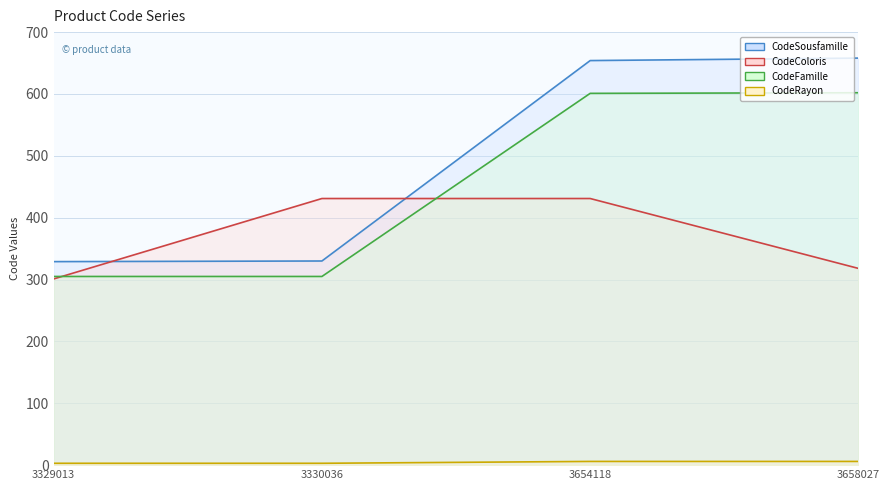

What is the greatest value displayed?

658